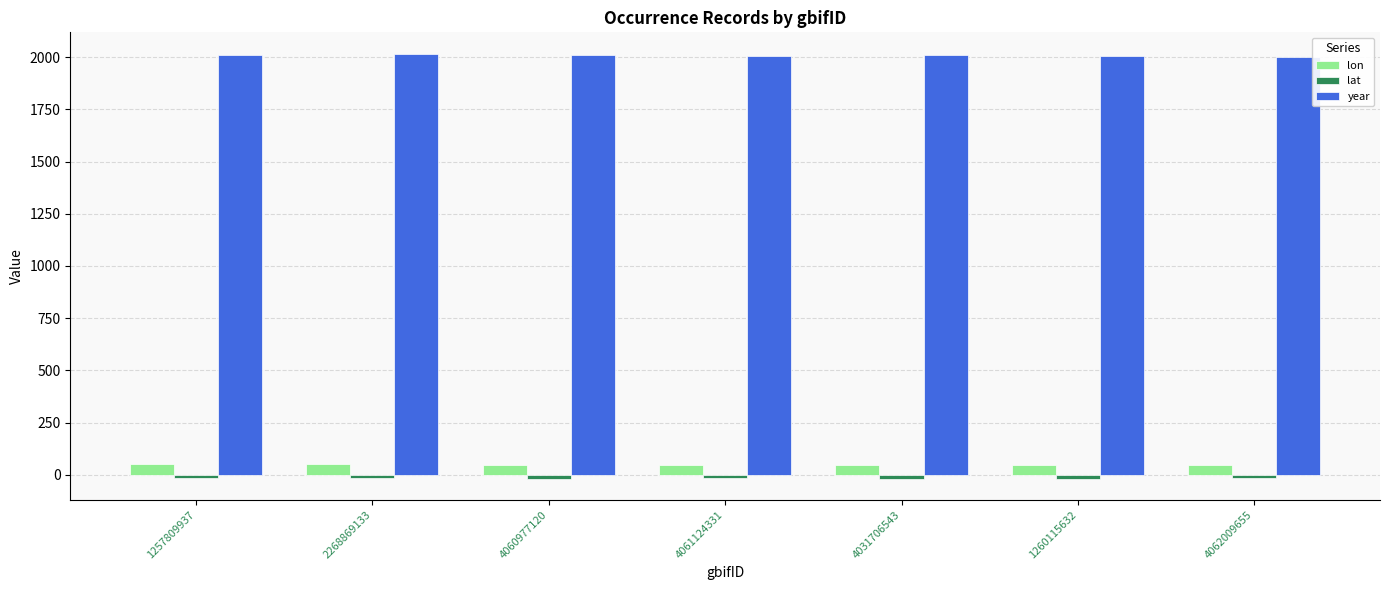

What is the difference between the second highest and second lowest values in the lon series?

1.1